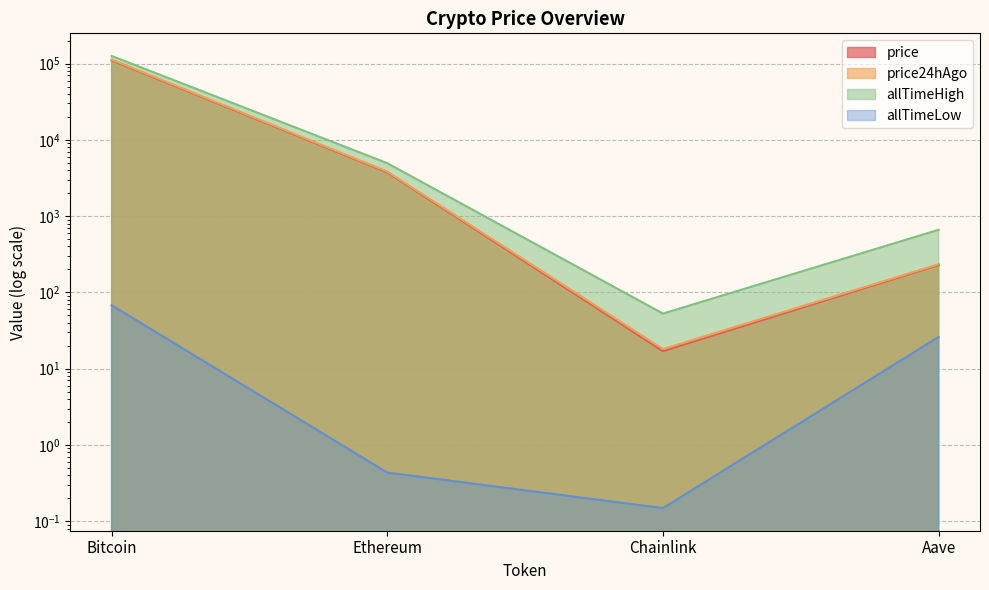

What are all the series names shown in the legend?

price, price24hAgo, allTimeHigh, allTimeLow